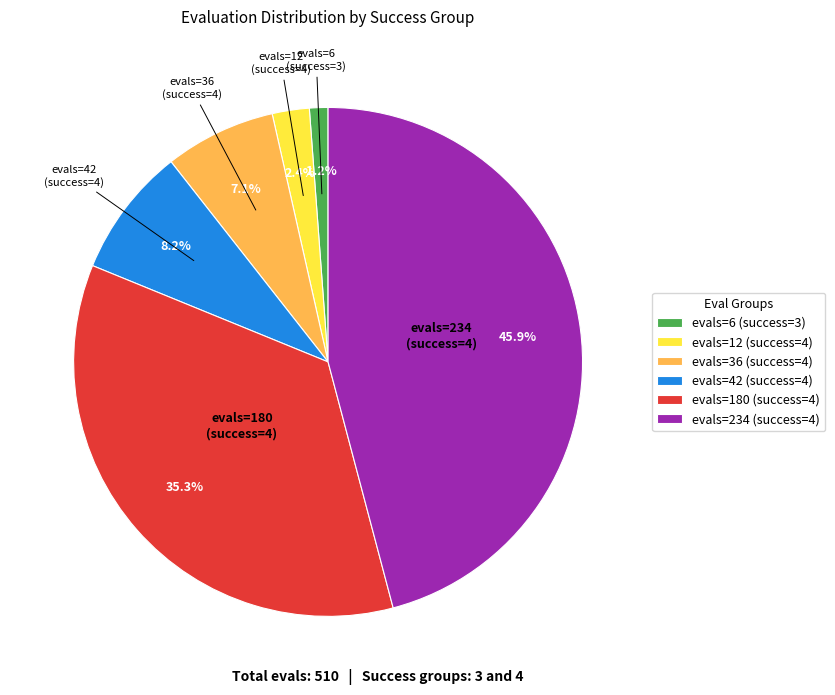

Between evals=12 (success=4) and evals=180 (success=4), which is larger?

evals=180 (success=4)